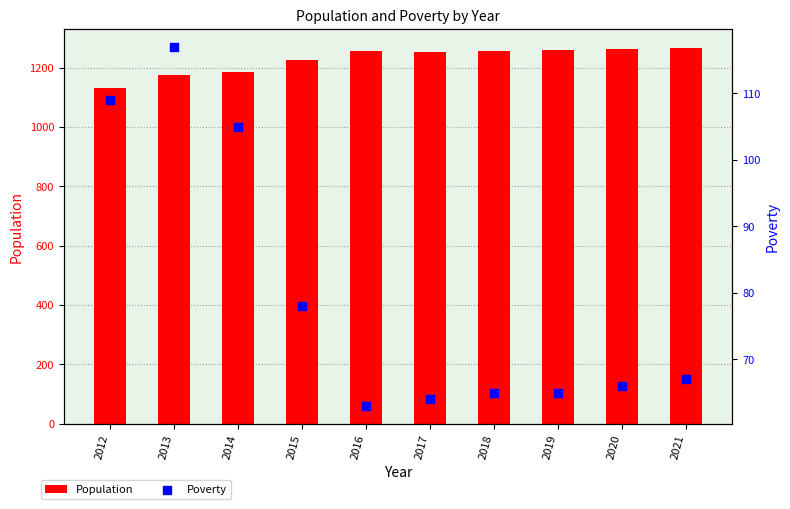

Which series reaches the minimum Y coordinate?

Poverty